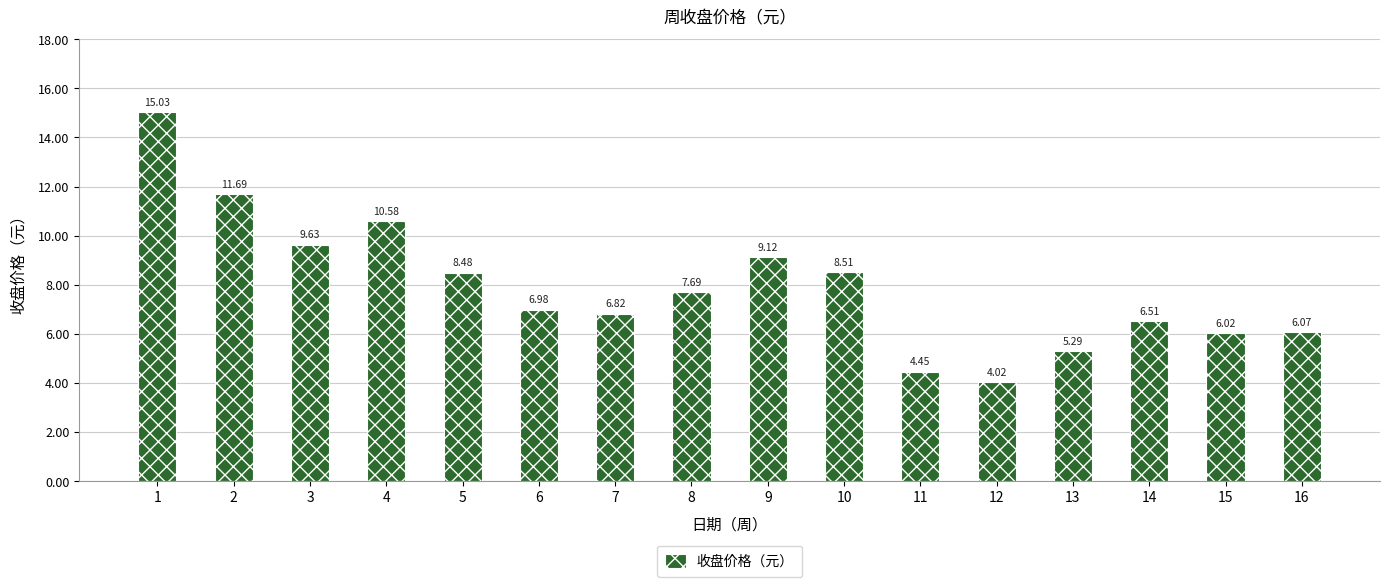

List the labels in order of value, smallest first.

12, 11, 13, 15, 16, 14, 7, 6, 8, 5, 10, 9, 3, 4, 2, 1